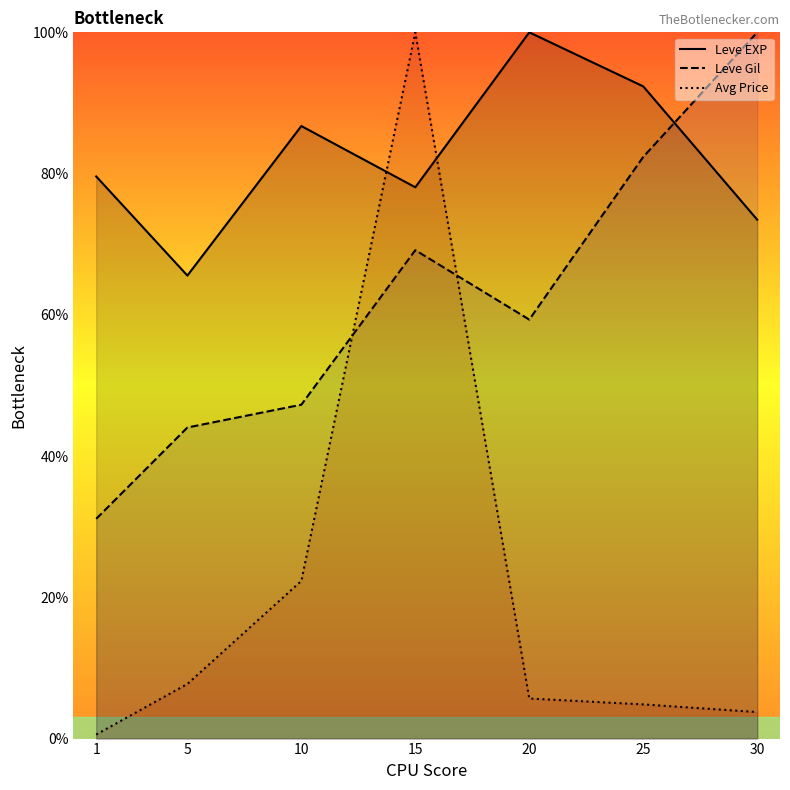

What is the minimum value for Avg Price?

0.6